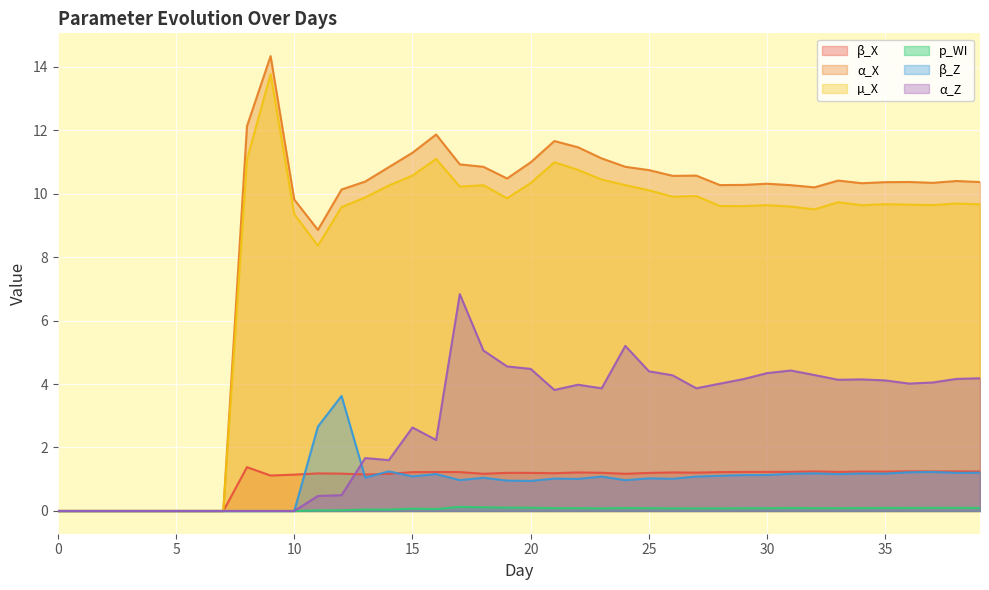

True or false: β_Z and µ_X cross at least once.

False